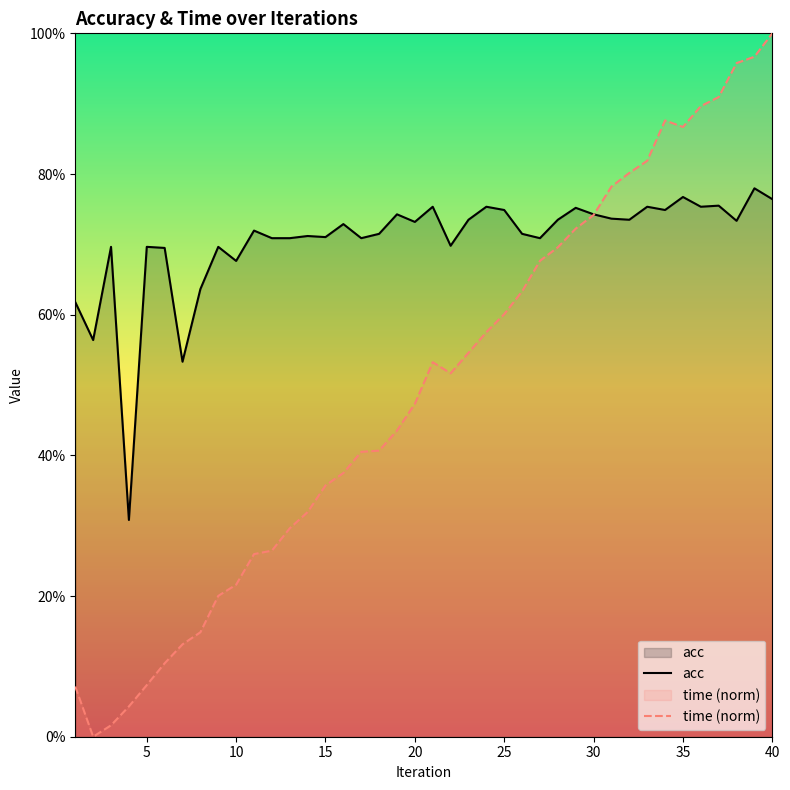

Does the chart display data point markers on the line(s)?

No